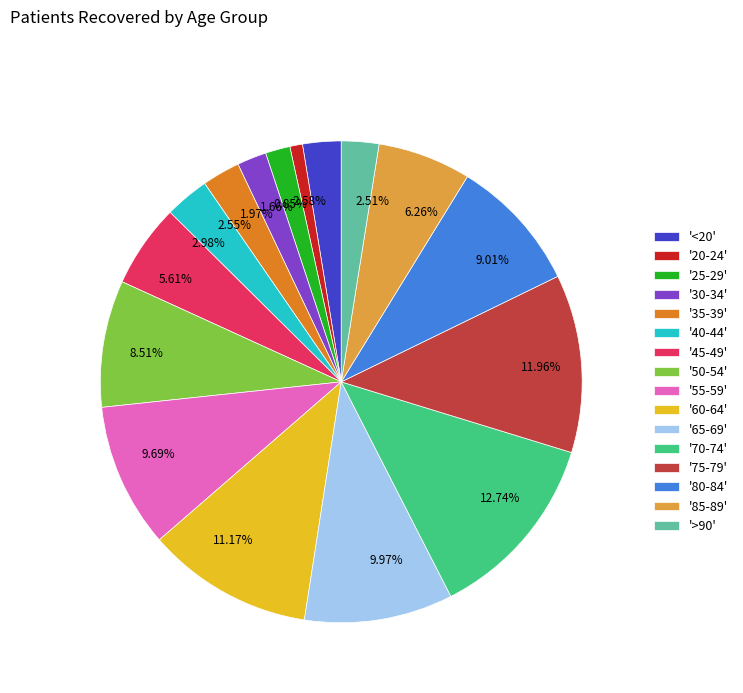

Which has a higher value, 12.74% or 2.55%?

12.74%